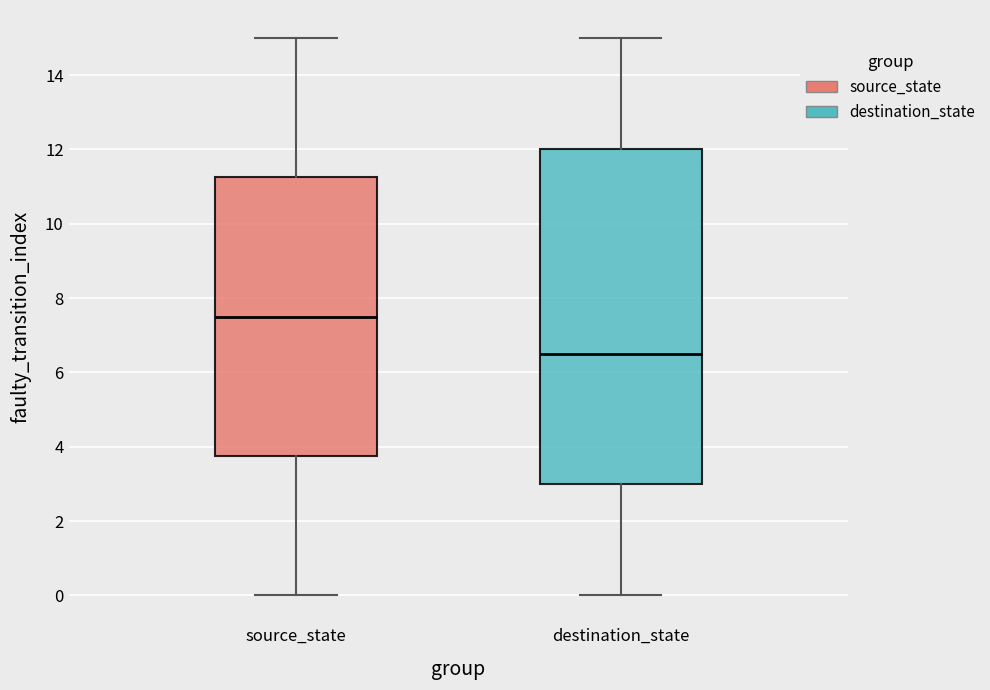

Which box's median line is the highest?

source_state